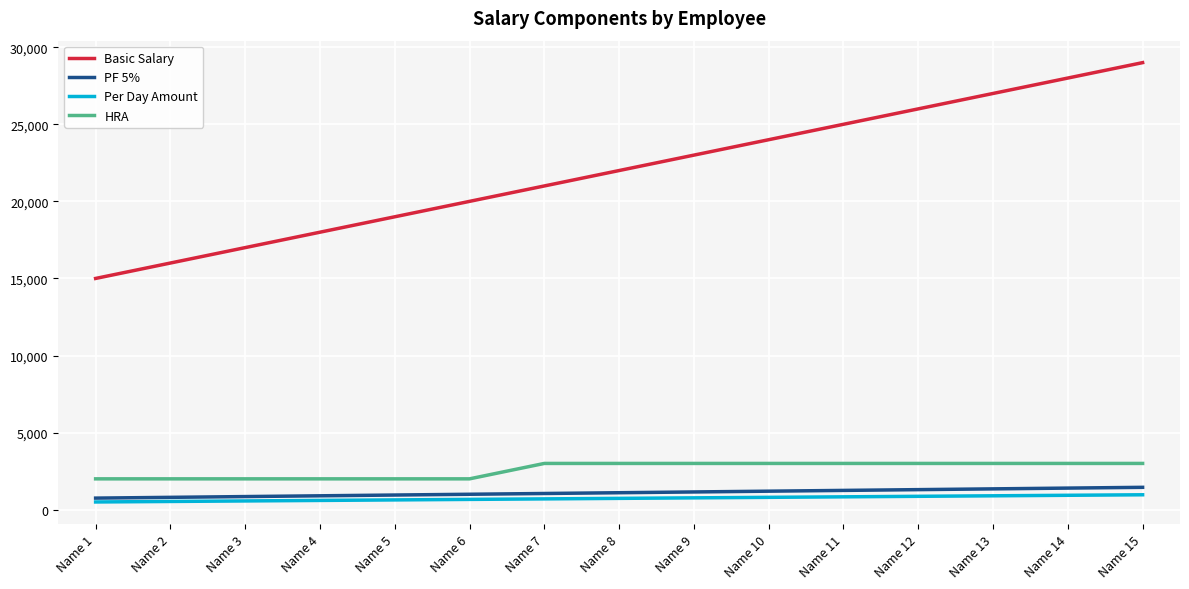

What is the greatest value displayed?

29000.0